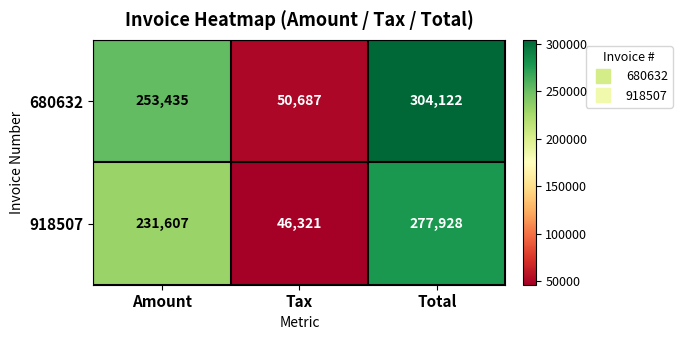

What is the difference between the 918507 values at Total and Tax?

231607